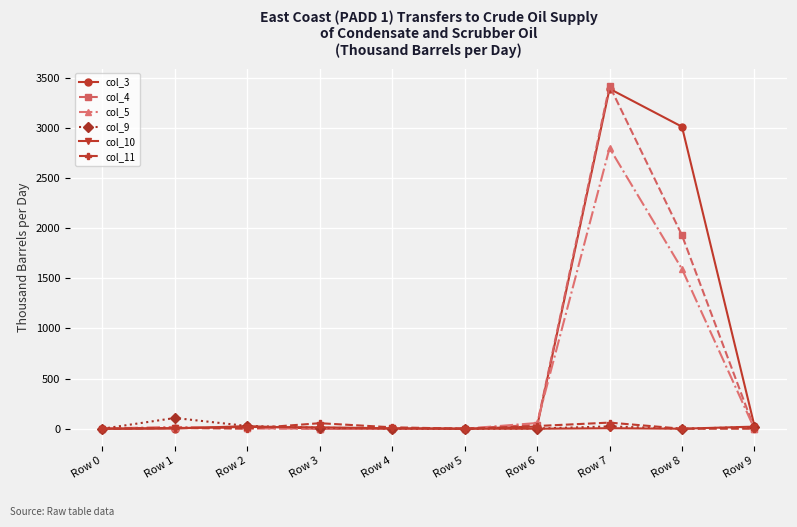

What is the average value of the col_10 series?

7